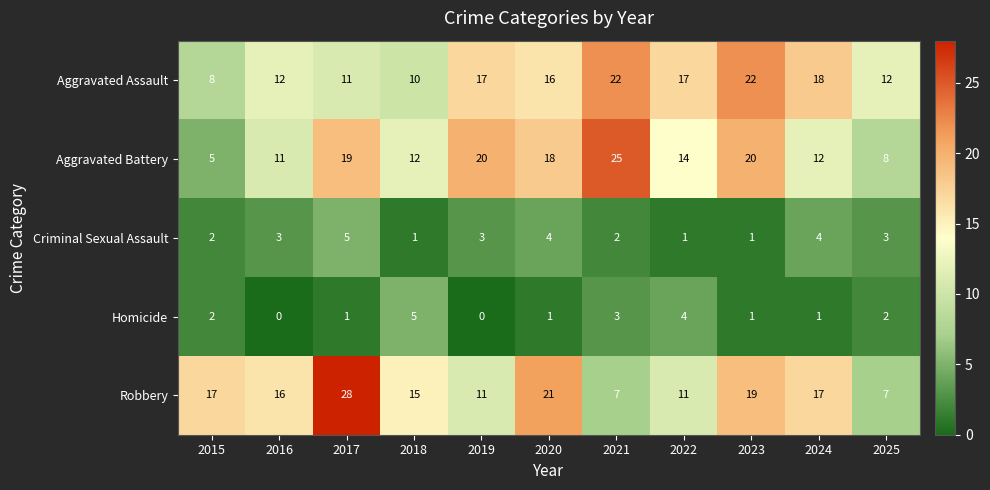

Where is Aggravated Battery nearest to the value 15?

2022